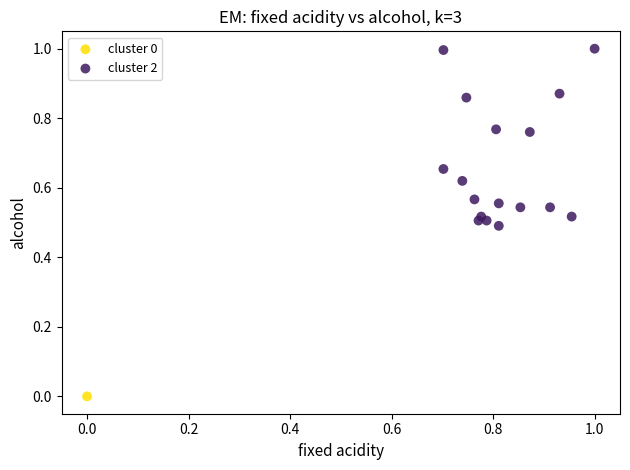

What are all the series names shown in the legend?

cluster 0, cluster 2